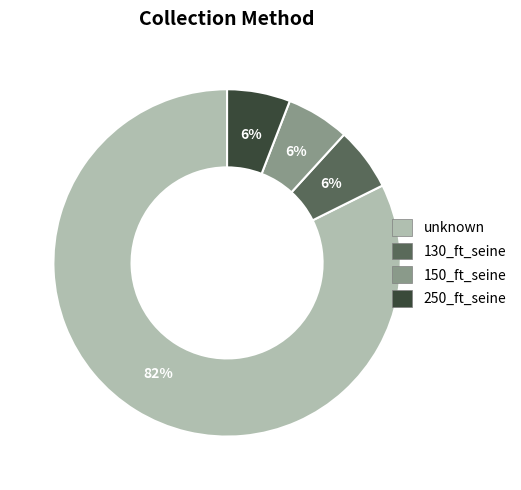

Between unknown and 250_ft_seine, which is larger?

unknown